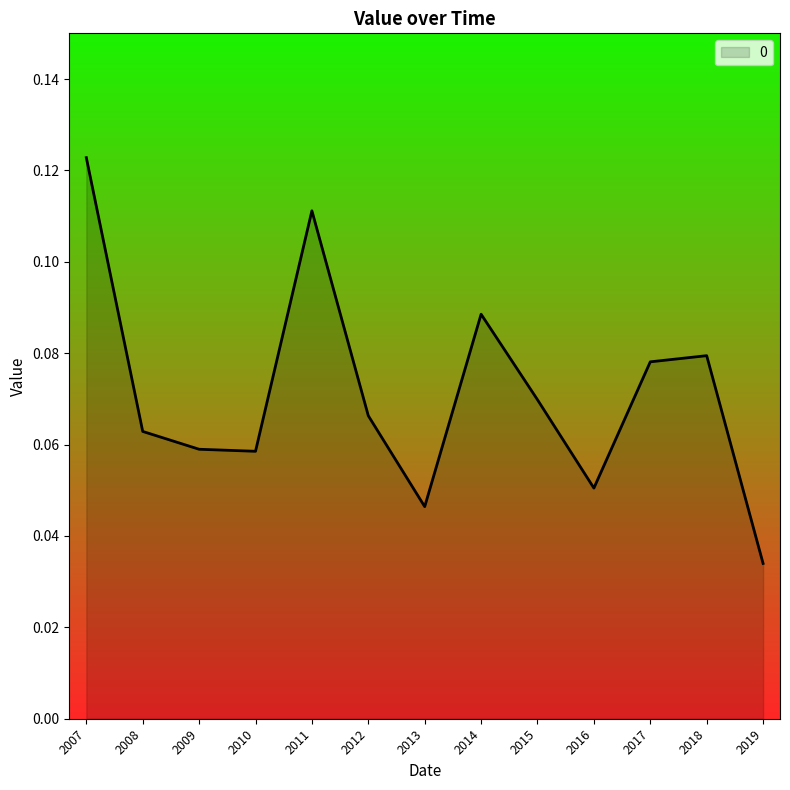

Which has a higher value, 2019 or 2008?

2008